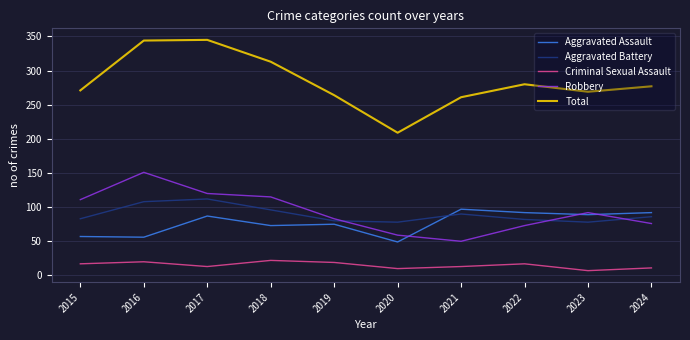

What are all the series names shown in the legend?

Aggravated Assault, Aggravated Battery, Criminal Sexual Assault, Robbery, Total